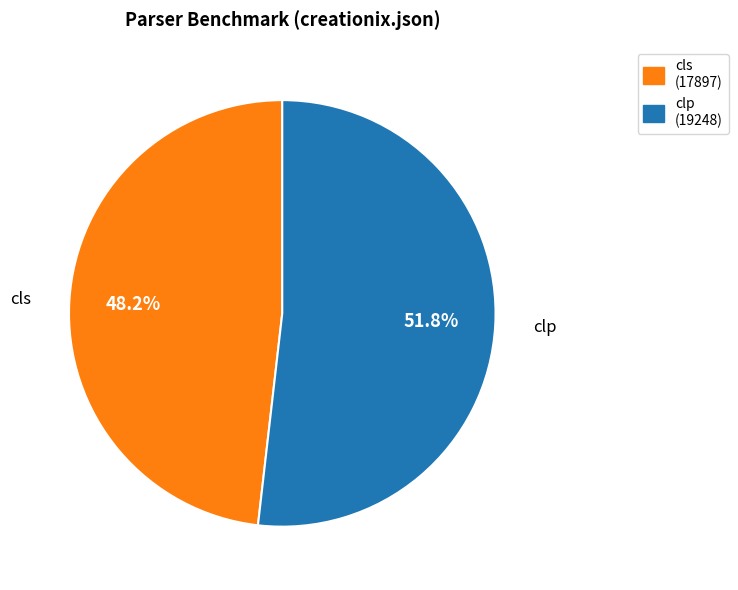

How much of the chart is everything except clp?

48.2%